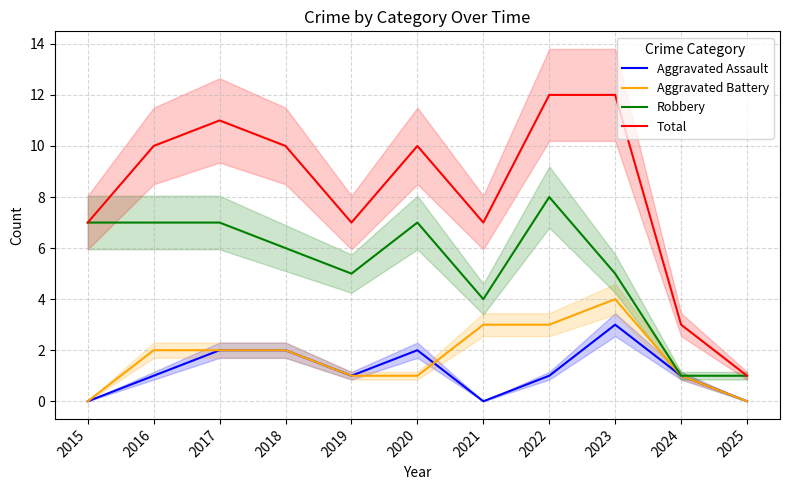

How many lines are shown in the chart?

4